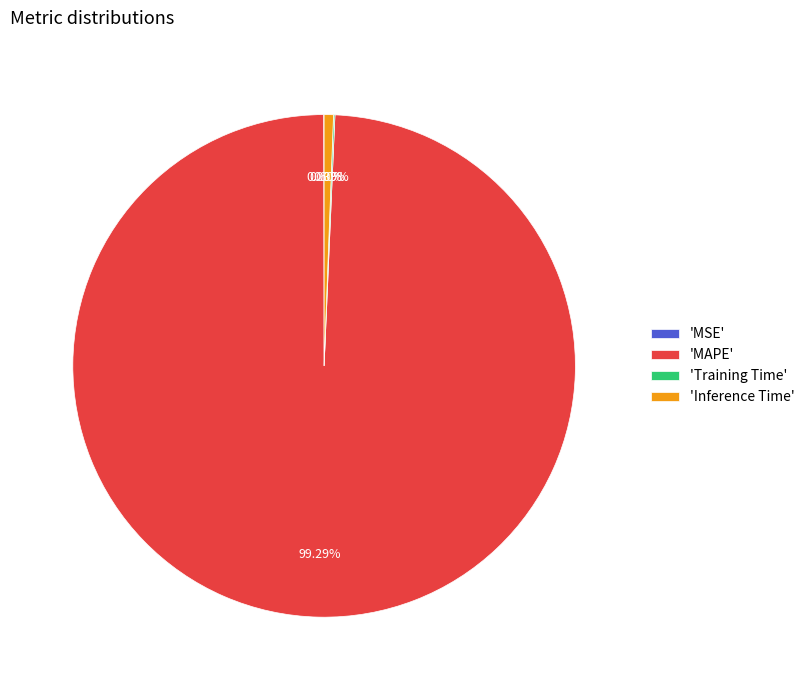

What is the largest slice in the pie chart?

'MAPE'